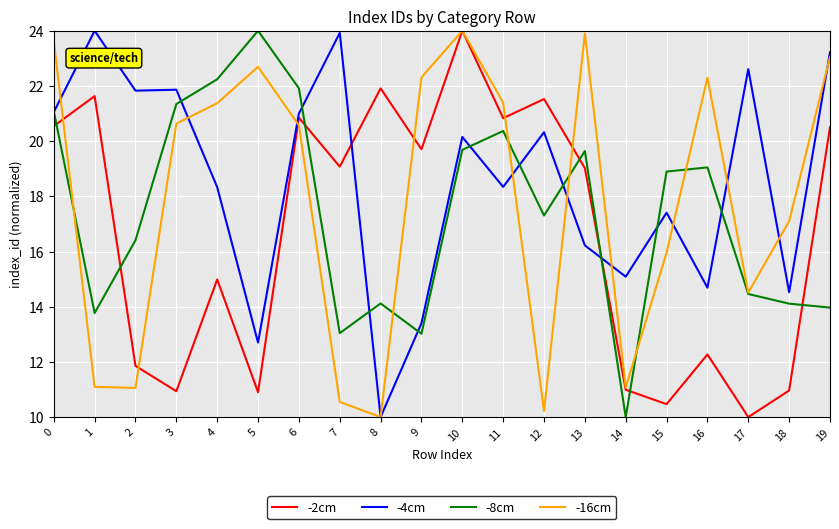

List the series in order of their overall mean, lowest first.

-2cm, -8cm, -16cm, -4cm